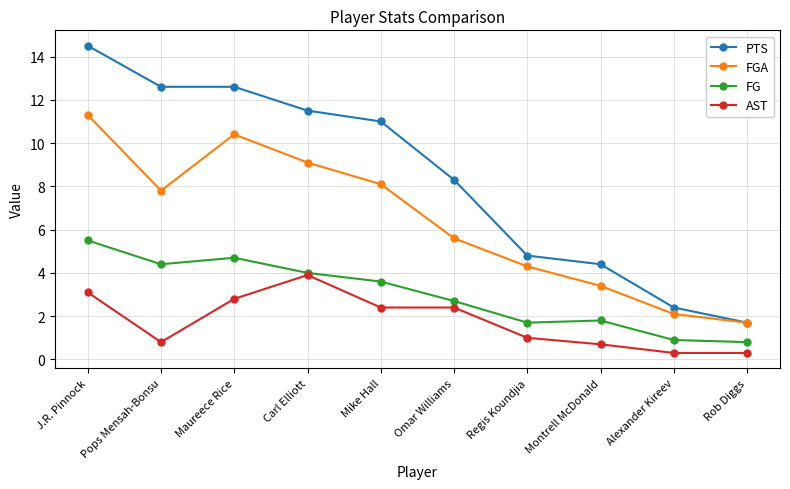

Reading left to right, transcribe all the data shown in this chart.

PTS: J.R. Pinnock=14.5	Pops Mensah-Bonsu=12.6	Maureece Rice=12.6	Carl Elliott=11.5	Mike Hall=11.0	Omar Williams=8.3	Regis Koundjia=4.8	Montrell McDonald=4.4	Alexander Kireev=2.4	Rob Diggs=1.7
FGA: J.R. Pinnock=11.3	Pops Mensah-Bonsu=7.8	Maureece Rice=10.4	Carl Elliott=9.1	Mike Hall=8.1	Omar Williams=5.6	Regis Koundjia=4.3	Montrell McDonald=3.4	Alexander Kireev=2.1	Rob Diggs=1.7
FG: J.R. Pinnock=5.5	Pops Mensah-Bonsu=4.4	Maureece Rice=4.7	Carl Elliott=4.0	Mike Hall=3.6	Omar Williams=2.7	Regis Koundjia=1.7	Montrell McDonald=1.8	Alexander Kireev=0.9	Rob Diggs=0.8
AST: J.R. Pinnock=3.1	Pops Mensah-Bonsu=0.8	Maureece Rice=2.8	Carl Elliott=3.9	Mike Hall=2.4	Omar Williams=2.4	Regis Koundjia=1.0	Montrell McDonald=0.7	Alexander Kireev=0.3	Rob Diggs=0.3